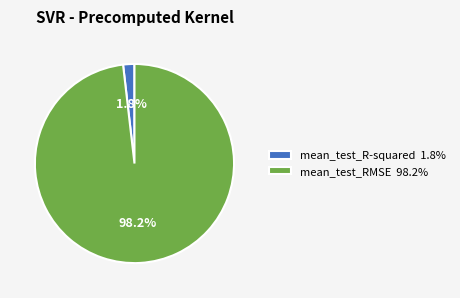

Which category accounts for the majority?

mean_test_RMSE